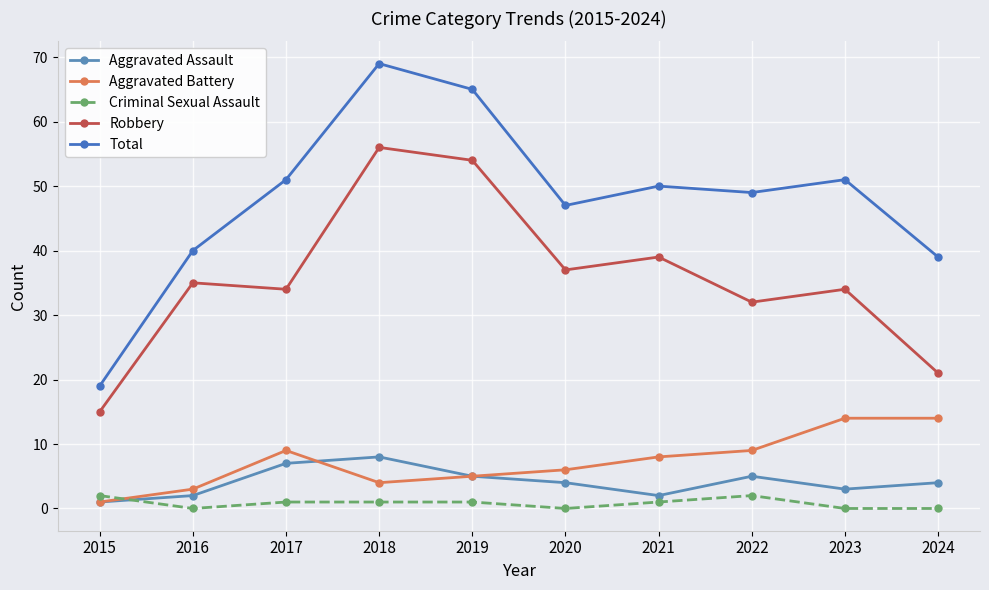

What is the difference between the second highest and second lowest values in the Total series?

26